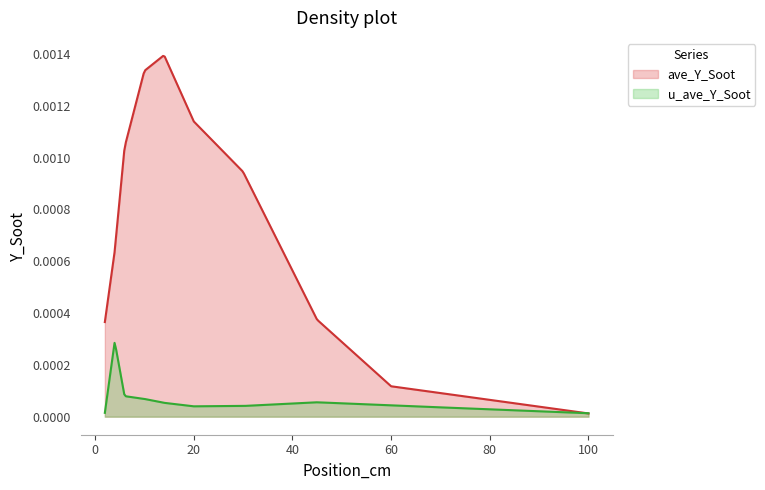

The u_ave_Y_Soot series shows 0.0 at 30. True or false?

True